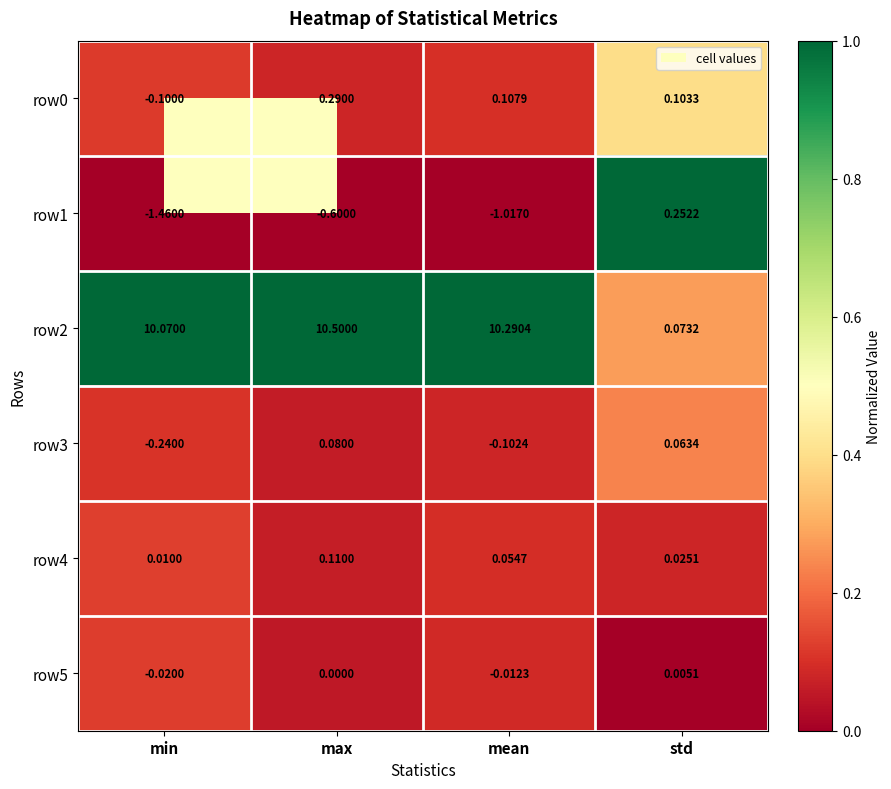

List the labels in order of row5 value, largest first.

std, max, mean, min